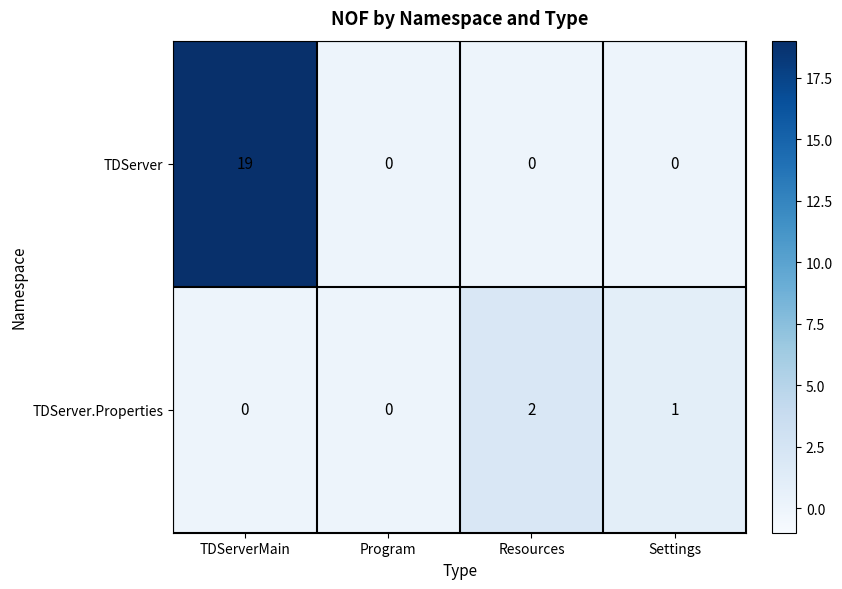

At Settings, list the series in order from smallest to largest.

TDServer, TDServer.Properties